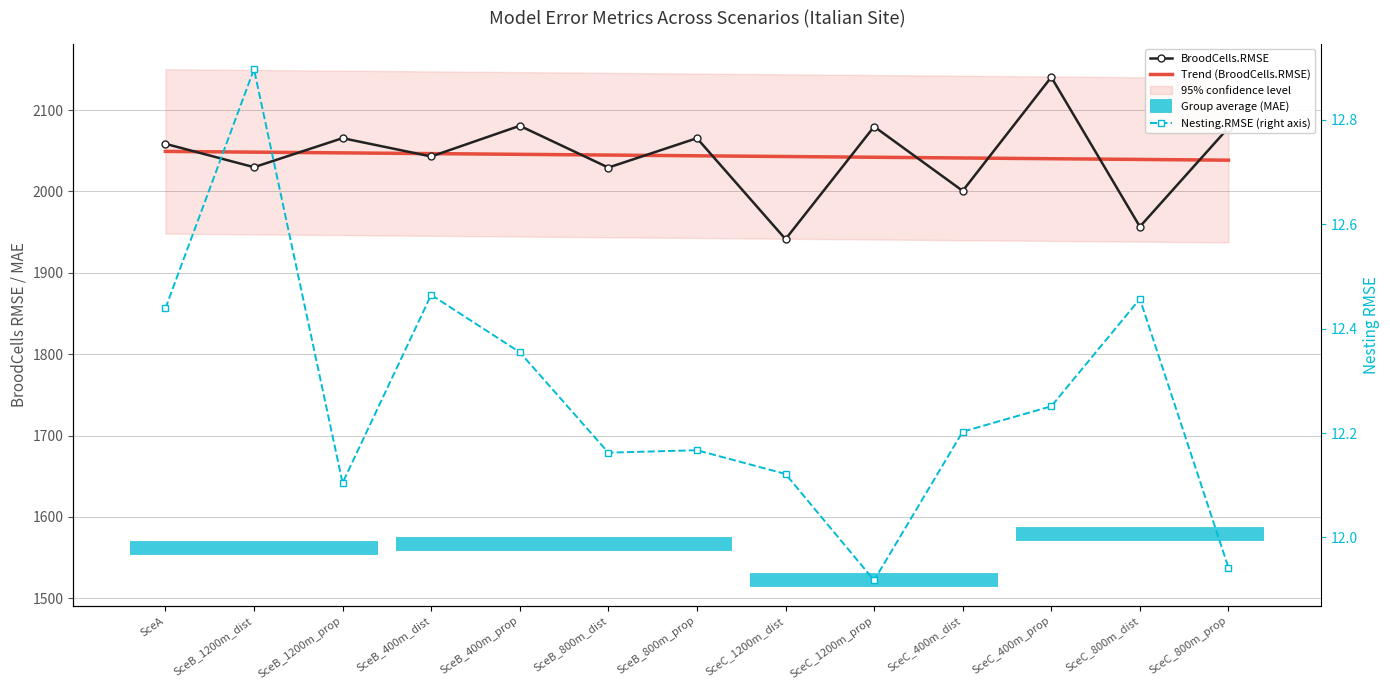

How many data points in BroodCells.RMSE are above 2058?

7